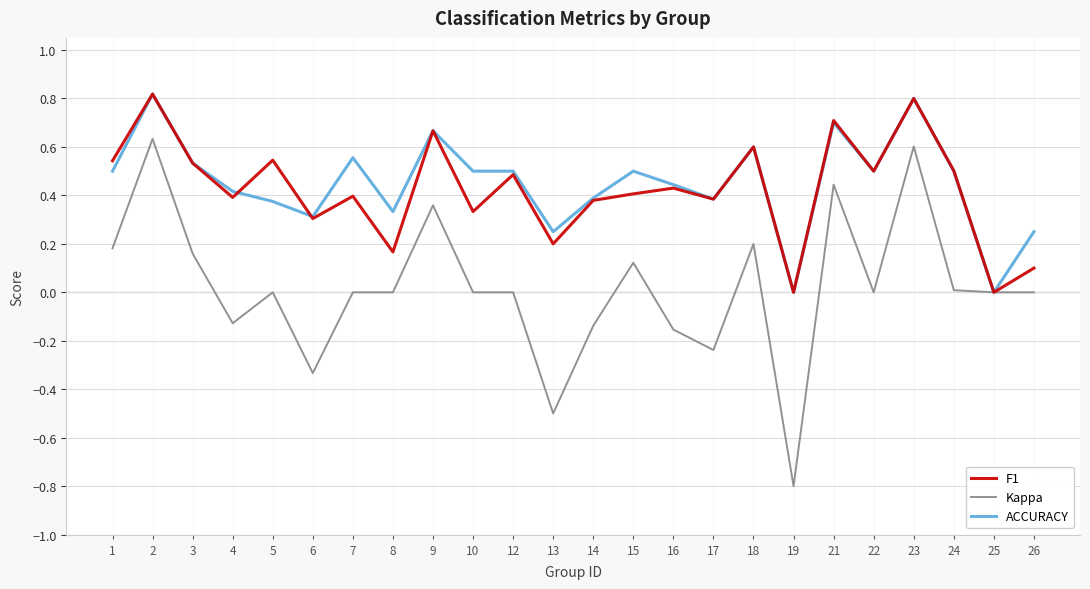

The value of Kappa at 12 is -0.8. True or false?

False